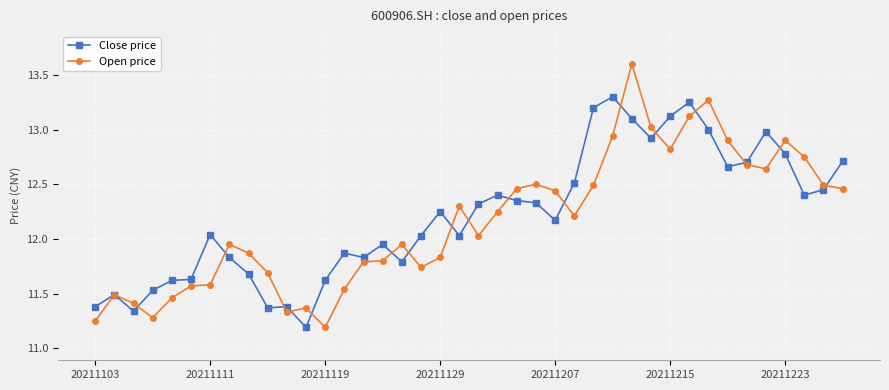

Which series has the largest total across all categories?

Close price